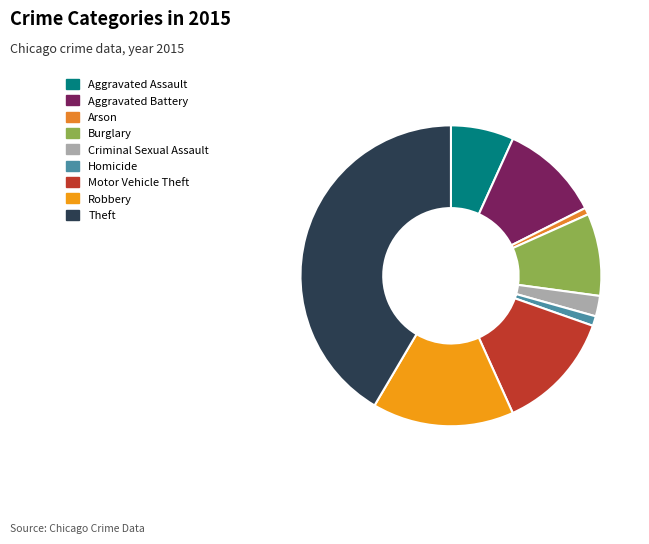

To the nearest percent, what is the difference between the largest and smallest slice percentages?

41%